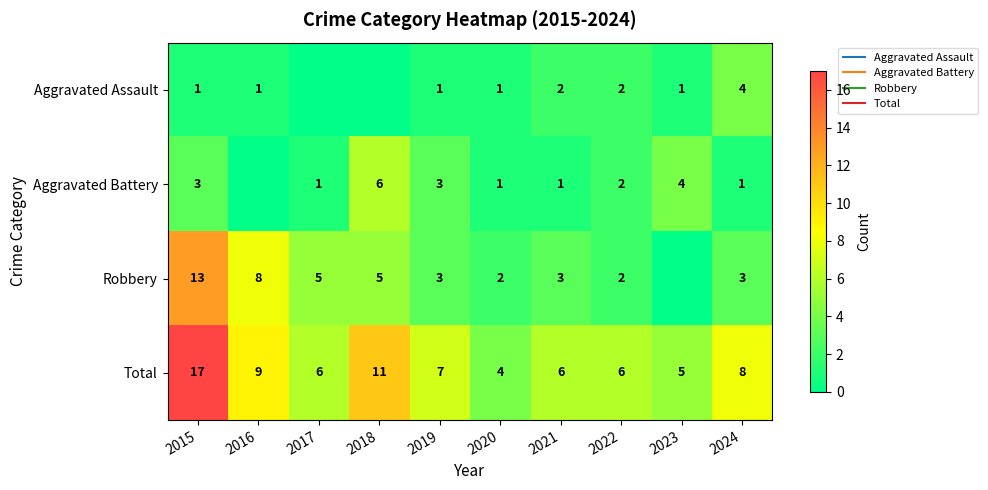

Is the value of Robbery at 2022 greater than the value of Aggravated Assault at 2022?

No